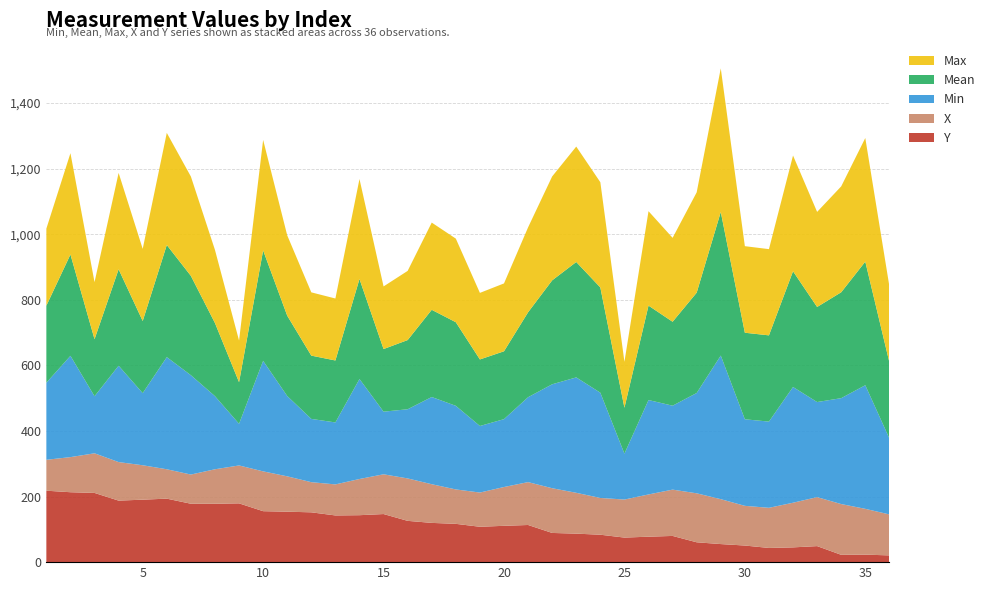

Reading right to left, what are all the values shown in this chart?

Min: 36=232.0	35=377.0	34=323.0	33=290.0	32=353.0	31=263.0	30=264.0	29=438.0	28=306.0	27=256.0	26=288.0	25=140.0	24=321.0	23=352.0	22=317.0	21=259.0	20=207.0	19=203.0	18=255.0	17=266.0	16=211.0	15=191.0	14=305.0	13=189.0	12=193.0	11=245.0	10=337.0	9=127.0	8=223.0	7=303.0	6=342.0	5=220.0	4=294.0	3=174.0	2=309.0	1=235.0
Mean: 36=232.0	35=377.0	34=323.0	33=290.0	32=353.0	31=263.0	30=264.0	29=438.0	28=306.0	27=256.0	26=288.0	25=140.0	24=321.0	23=352.0	22=317.0	21=259.0	20=207.0	19=203.0	18=255.0	17=266.0	16=211.0	15=191.0	14=305.0	13=189.0	12=193.0	11=245.0	10=337.0	9=127.0	8=223.0	7=303.0	6=342.0	5=220.0	4=294.0	3=174.0	2=309.0	1=235.0
Max: 36=232.0	35=377.0	34=323.0	33=290.0	32=353.0	31=263.0	30=264.0	29=438.0	28=306.0	27=256.0	26=288.0	25=140.0	24=321.0	23=352.0	22=317.0	21=259.0	20=207.0	19=203.0	18=255.0	17=266.0	16=211.0	15=191.0	14=305.0	13=189.0	12=193.0	11=245.0	10=337.0	9=127.0	8=223.0	7=303.0	6=342.0	5=220.0	4=294.0	3=174.0	2=309.0	1=235.0
X: 36=125.0	35=139.7	34=154.8	33=149.4	32=136.2	31=122.4	30=121.1	29=137.0	28=149.4	27=141.2	26=128.8	25=116.0	24=112.1	23=124.6	22=136.4	21=130.8	20=118.4	19=104.4	18=105.0	17=118.0	16=129.4	15=121.3	14=110.4	13=94.7	12=92.0	11=107.9	10=121.5	9=115.6	8=105.2	7=89.1	6=89.6	5=105.0	4=117.6	3=120.9	2=107.1	1=94.3
Y: 36=20.6	35=22.9	34=22.3	33=48.9	32=45.0	31=43.3	30=50.6	29=55.1	28=60.5	27=79.9	26=77.6	25=74.9	24=83.6	23=86.9	22=89.1	21=113.3	20=110.8	19=107.9	18=116.8	17=119.7	16=125.9	15=146.7	14=143.2	13=142.4	12=151.9	11=153.9	10=155.4	9=179.3	8=178.1	7=178.1	6=193.6	5=190.5	4=187.6	3=211.1	2=213.2	1=217.9